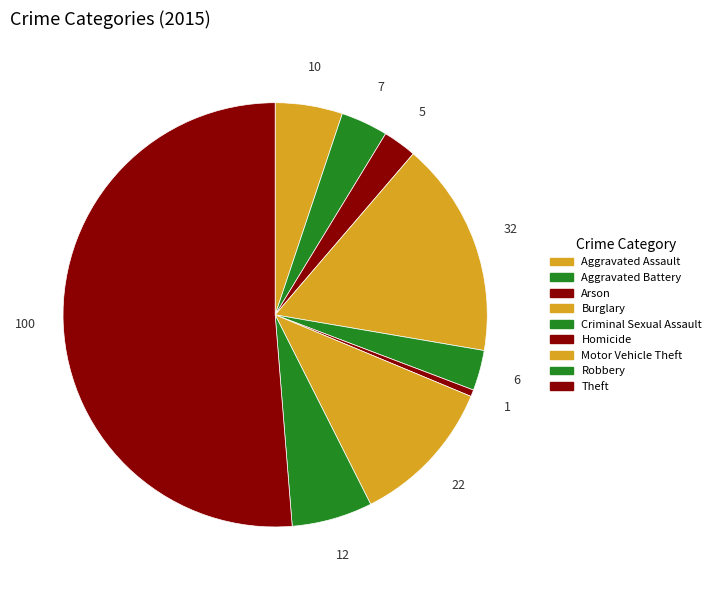

True or false: Aggravated Battery accounts for 1% of the total.

False